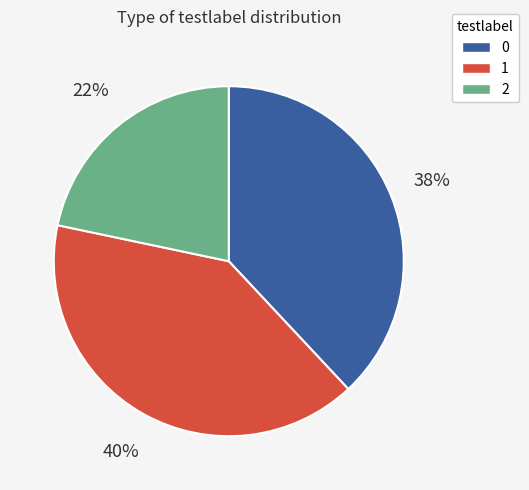

The 1 slice represents 40% of the pie. True or false?

True